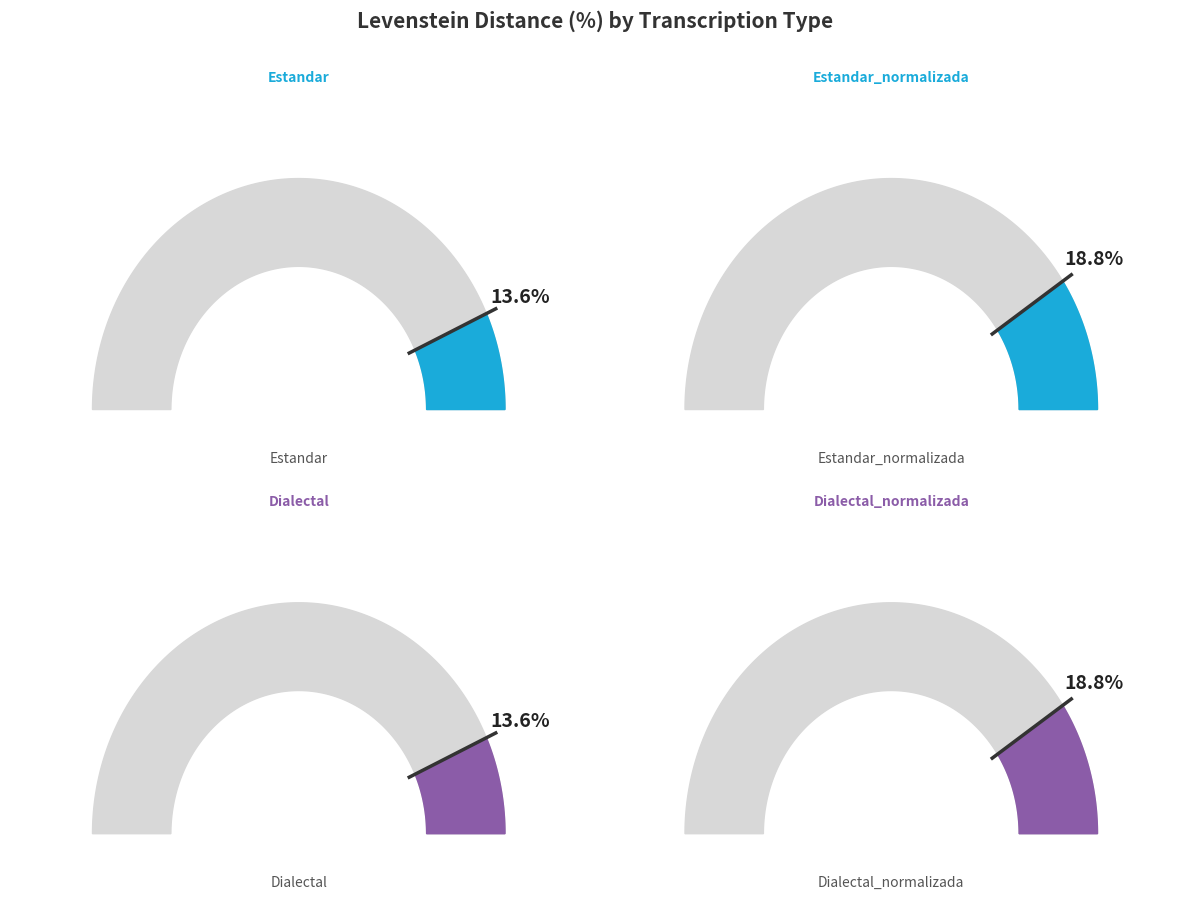

To the nearest percent, what percentage of the pie is Dialectal?

21%